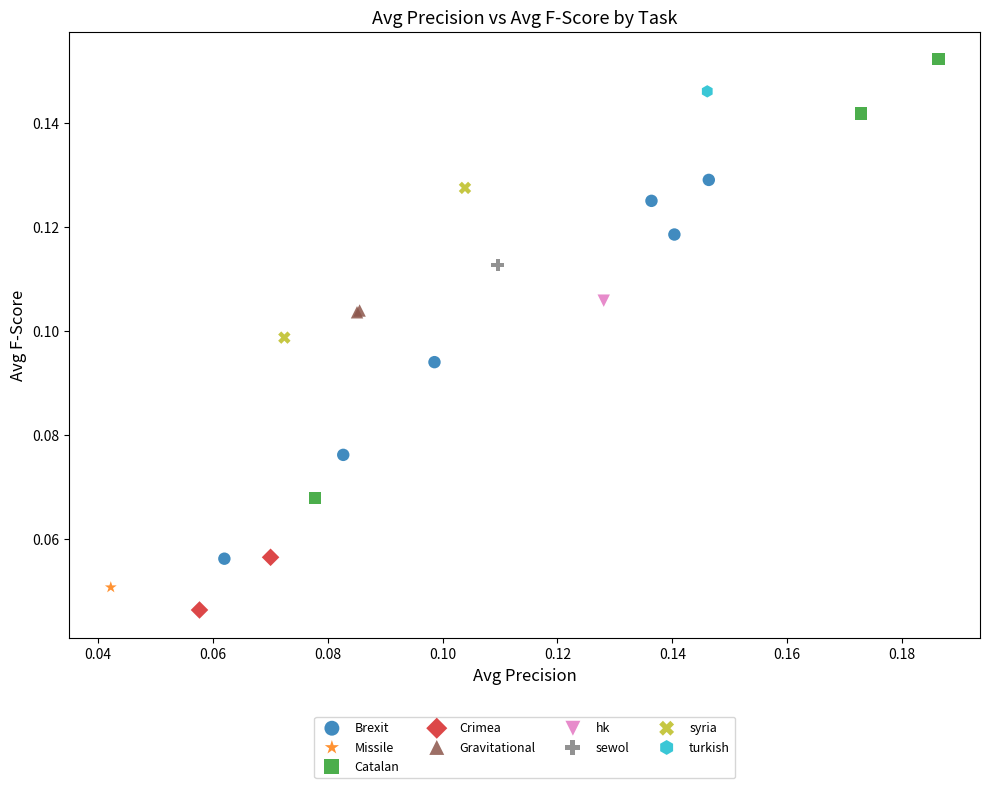

What are all the series names shown in the legend?

Brexit, Missile, Catalan, Crimea, Gravitational, hk, sewol, syria, turkish